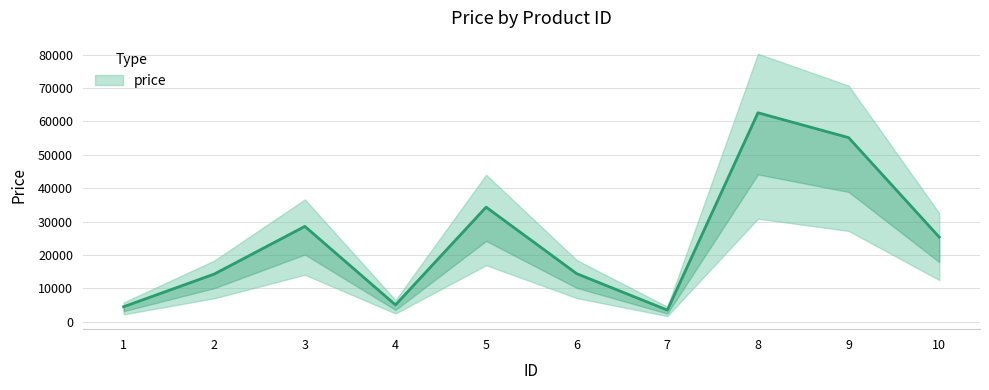

What is the ratio of the value at 10 to the value at 7?

7.2